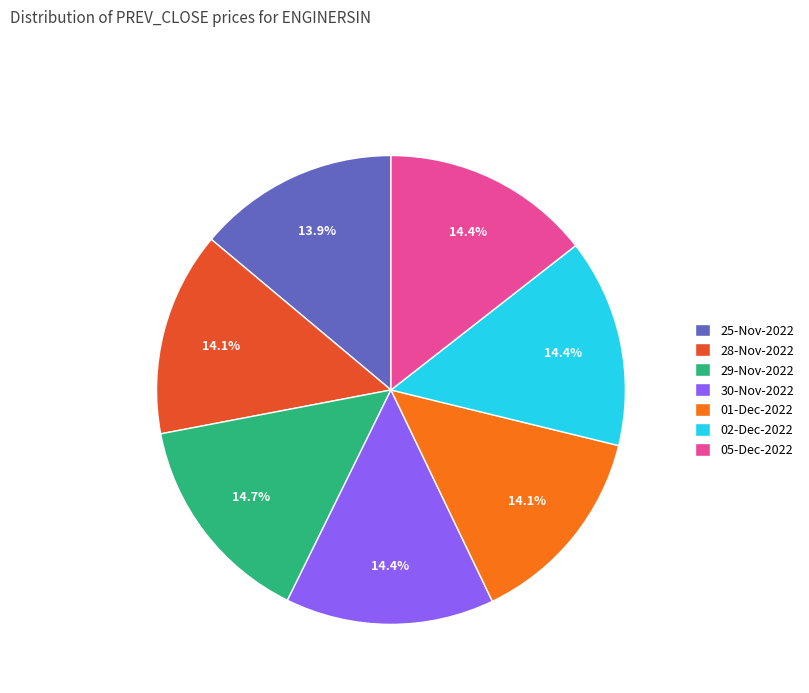

Do 25-Nov-2022 and 28-Nov-2022 together represent more than half of the pie?

No